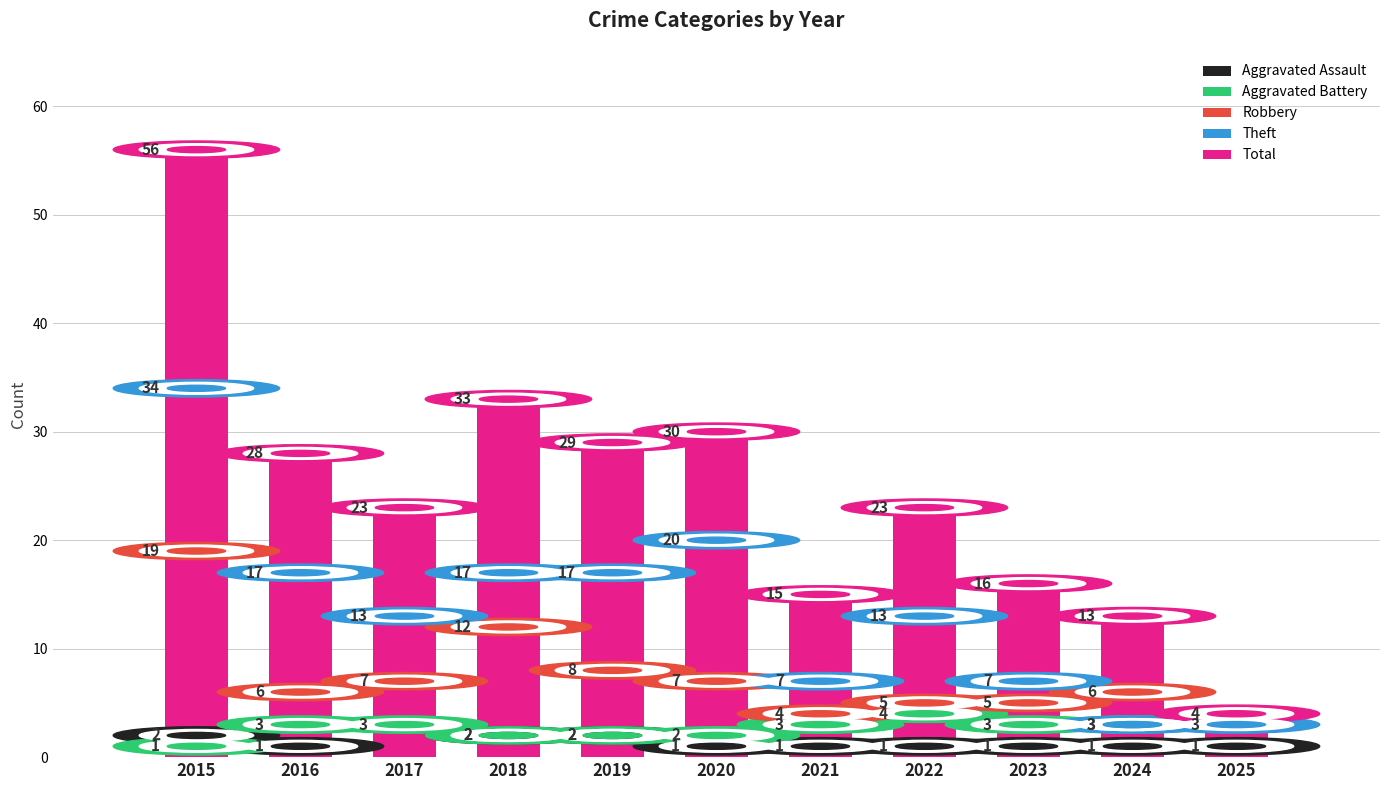

Reading right to left, extract all data points from this chart.

Aggravated Assault: 1	1	1	1	1	1	2	2	0	1	2
Aggravated Battery: 0	3	3	4	3	2	2	2	3	3	1
Robbery: 0	6	5	5	4	7	8	12	7	6	19
Theft: 3	3	7	13	7	20	17	17	13	17	34
Total: 4	13	16	23	15	30	29	33	23	28	56